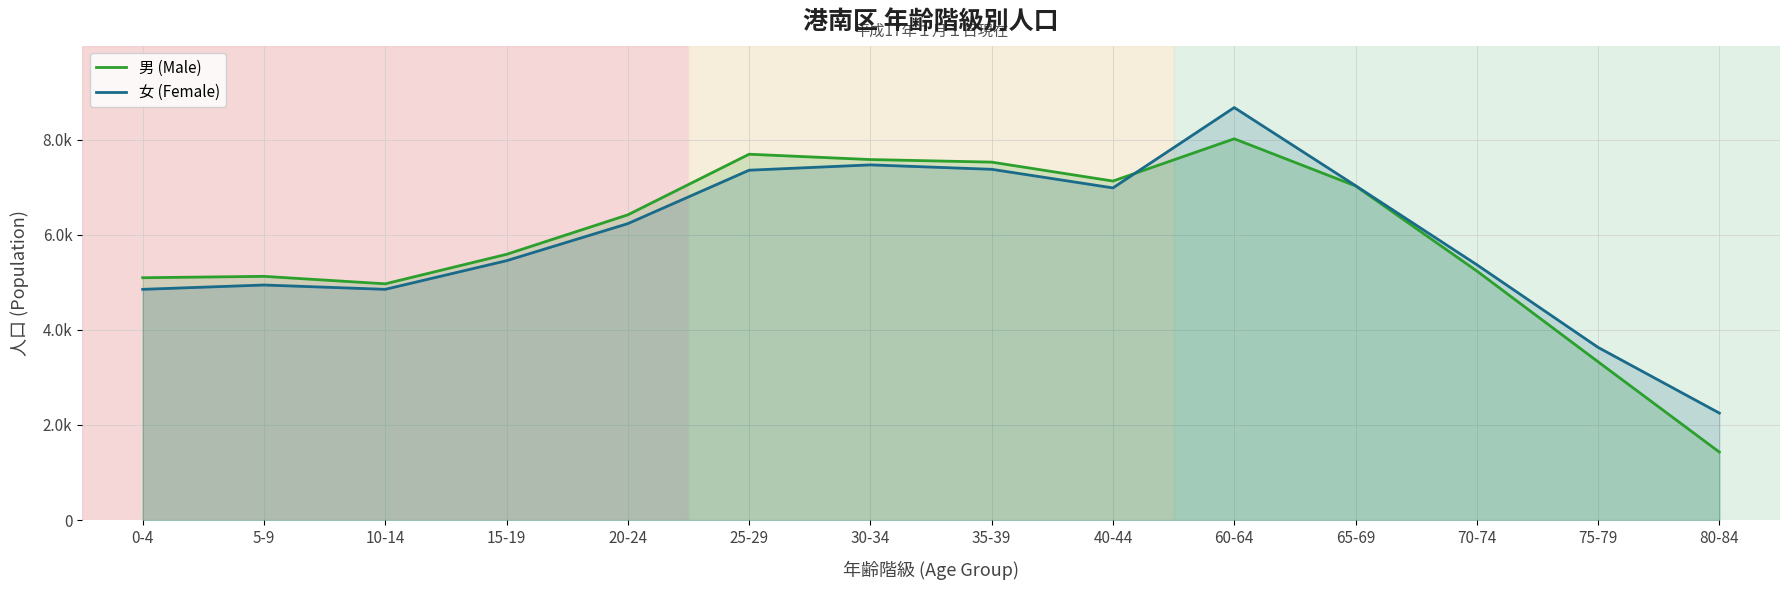

Which series has the largest total across all categories?

女 (Female)